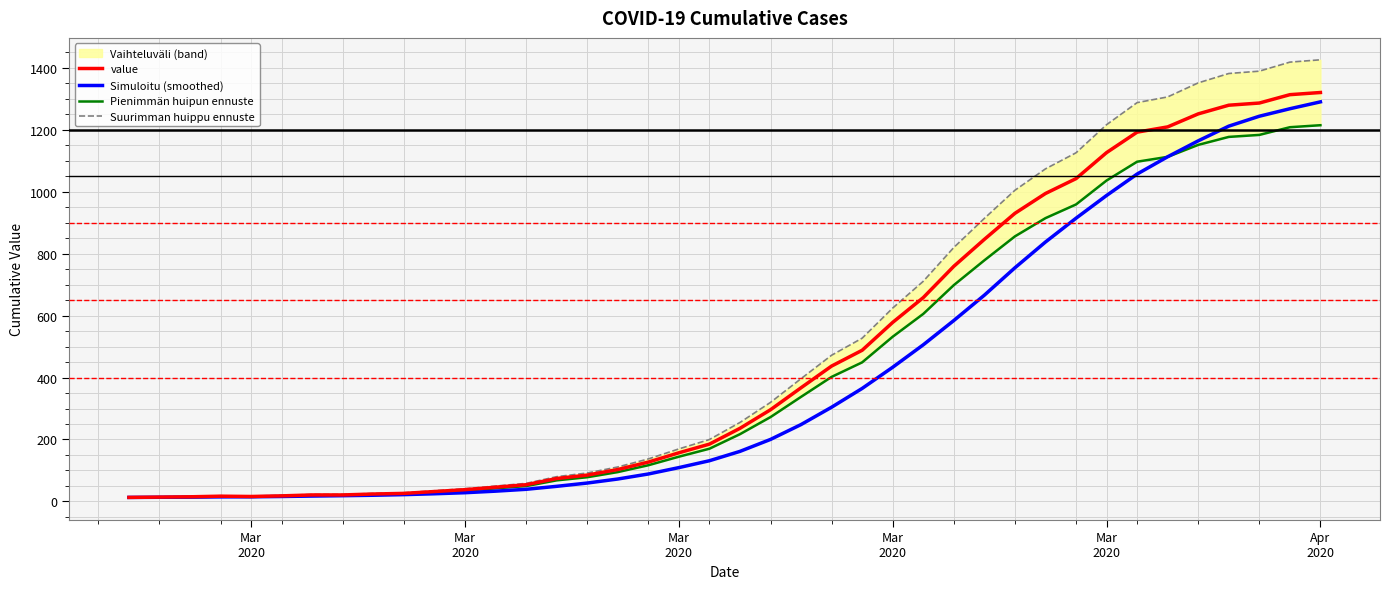

Count the number of data series in this chart.

4